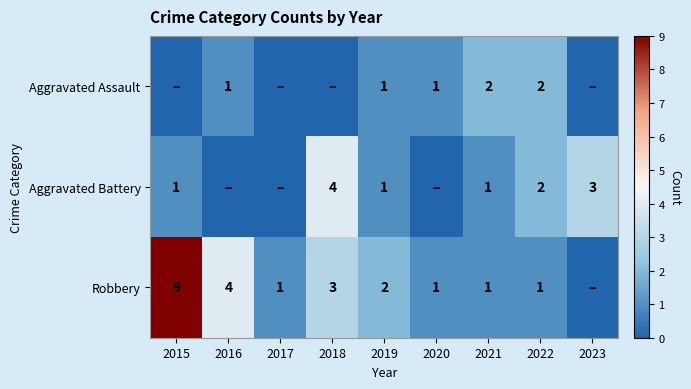

Between 2015 and 2018, which is larger?

2015